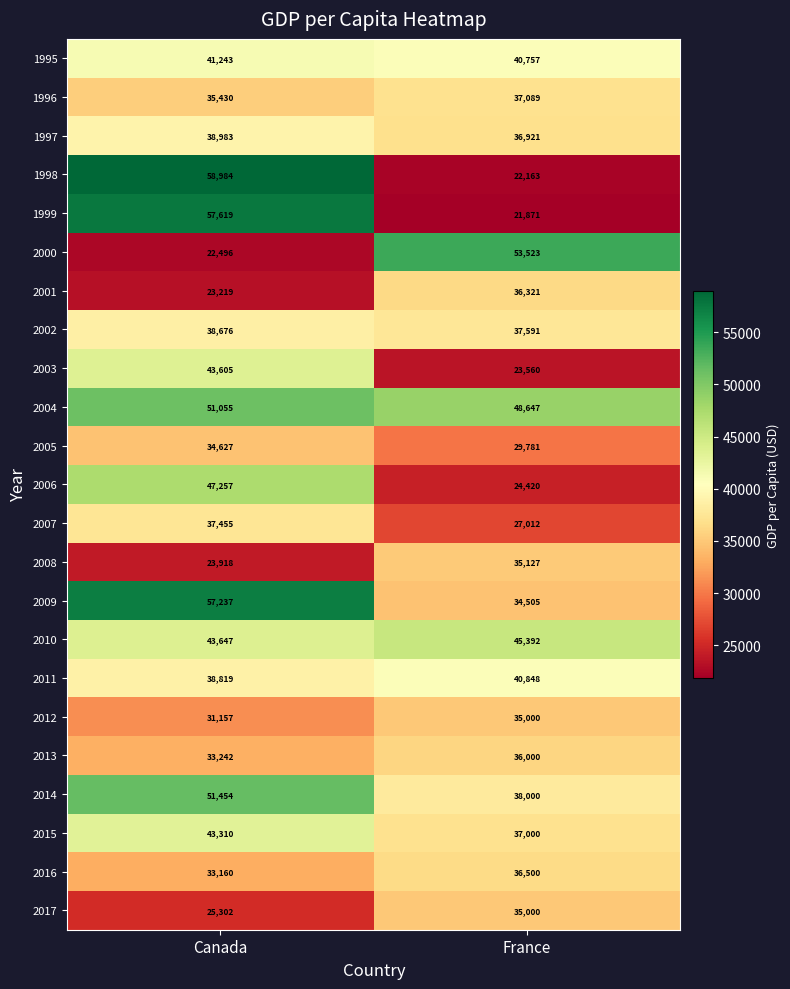

Is it true that 1997 equals 16310 at France?

False